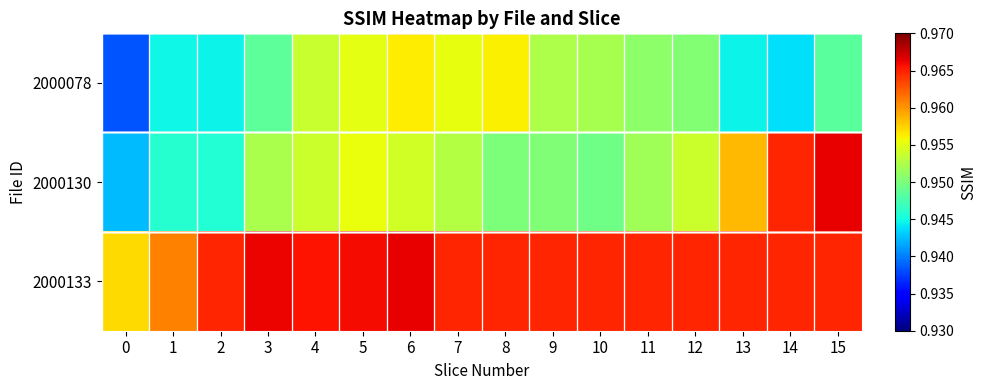

List the series in order of their peak value, lowest first.

2000078, 2000130, 2000133